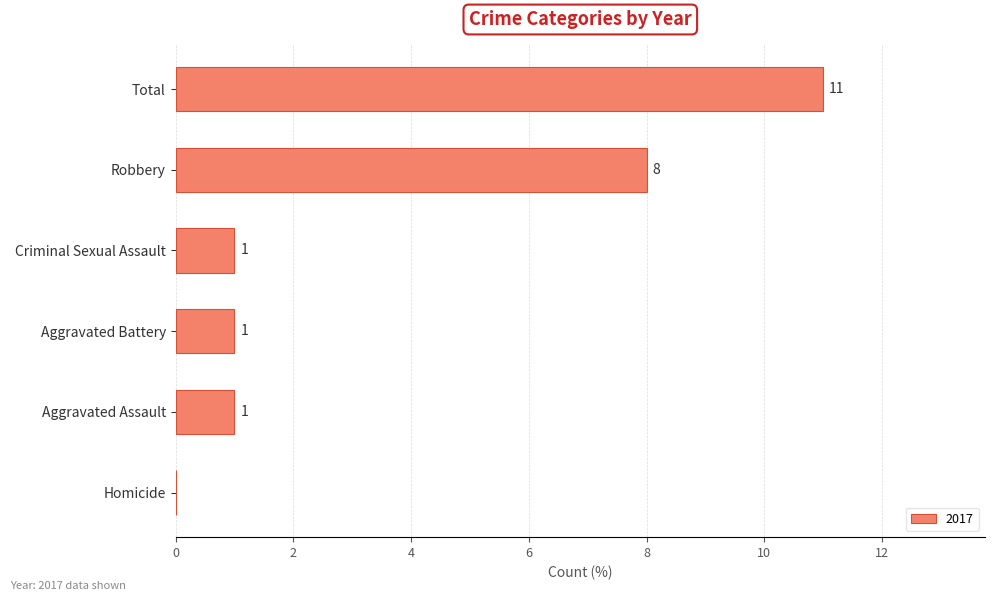

Which label corresponds to the largest value in the chart?

Total